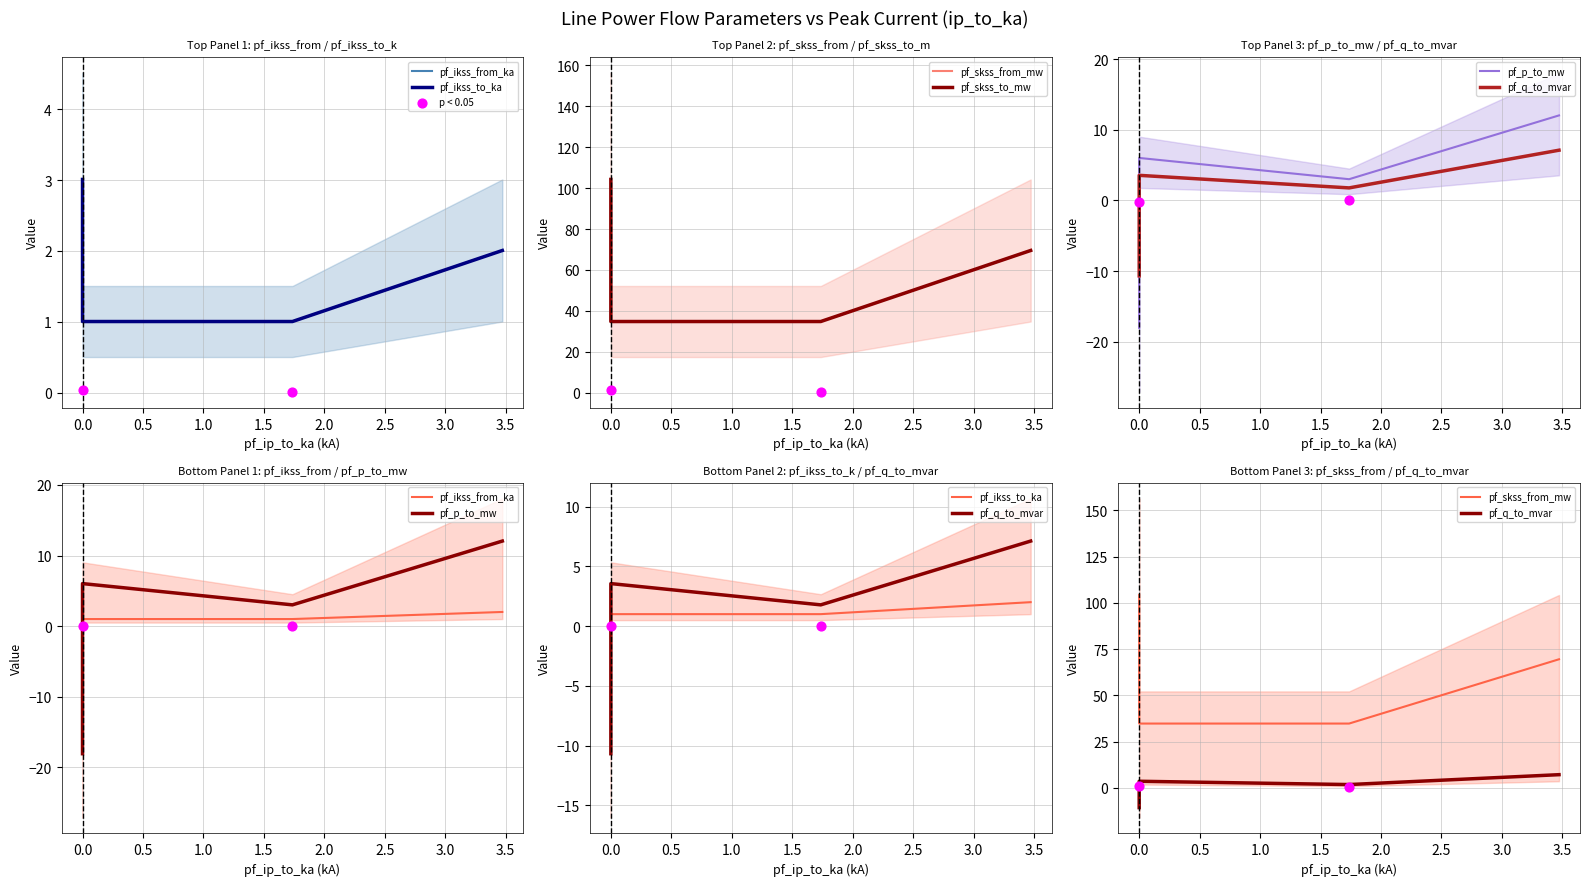

What is the total value across all series at Line_2?

81.1